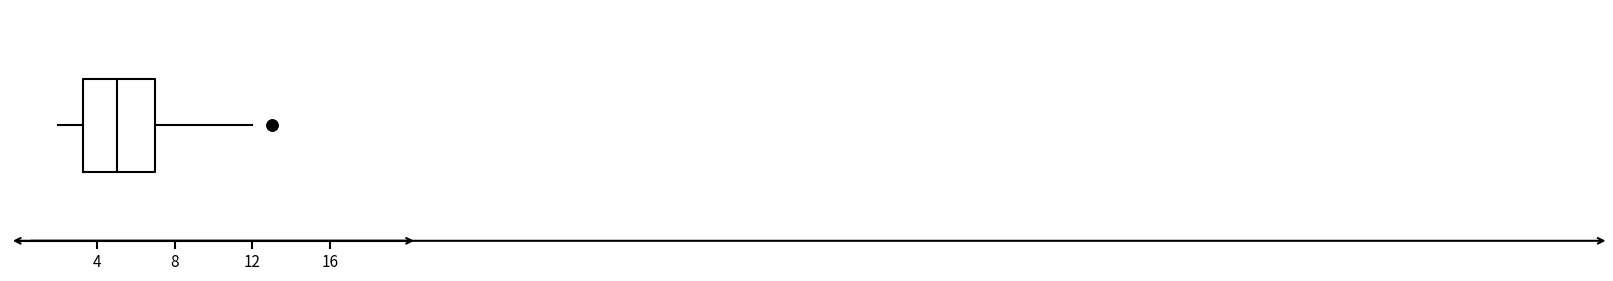

Read this box plot against the x-axis: the position of the median line, the range covered by the box, and the ends of both whiskers. The values are not printed on the chart, so give them approximately, as read against the axis.

median 5.0, box 3.5 to 7.0, whiskers 2.0 to 12.0